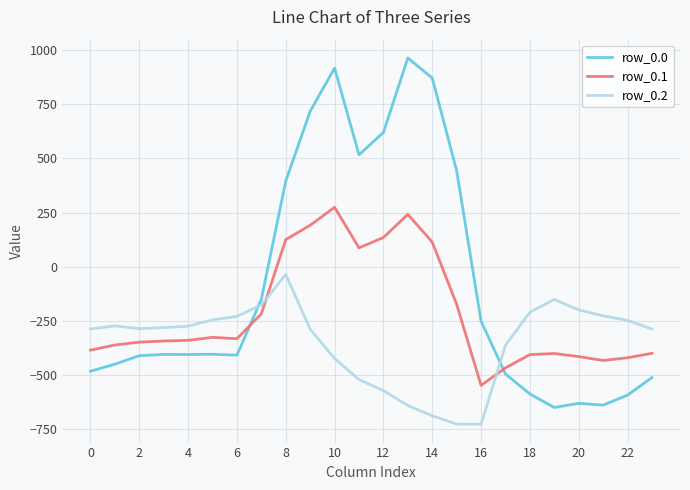

What is the sum of all row_0.1 values?

-5142.5